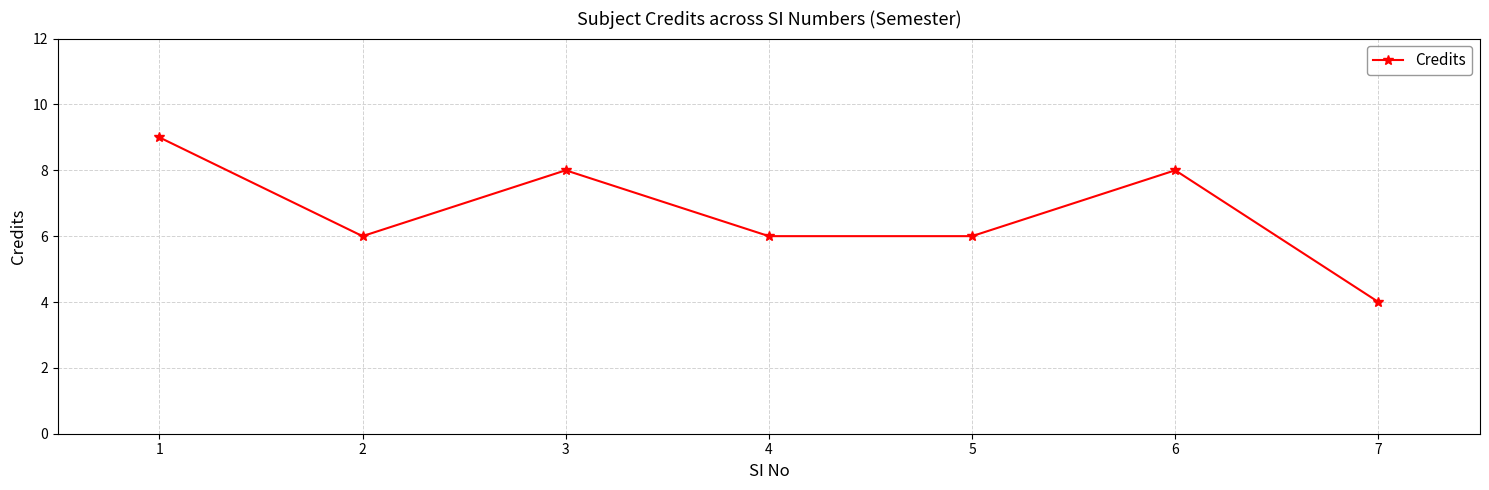

True or false: the data has more than 0 interior local peaks.

True